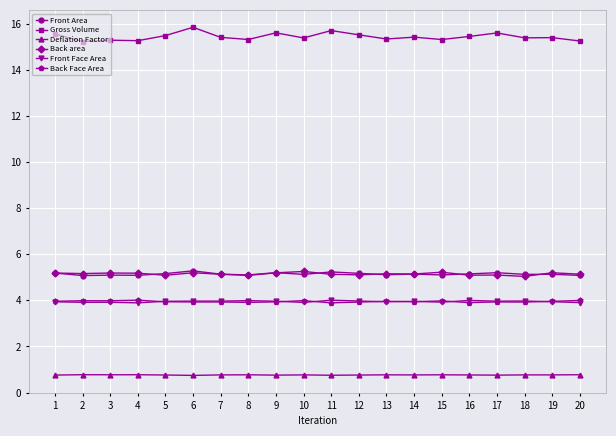

True or false: Back area and Gross Volume cross at least once.

False